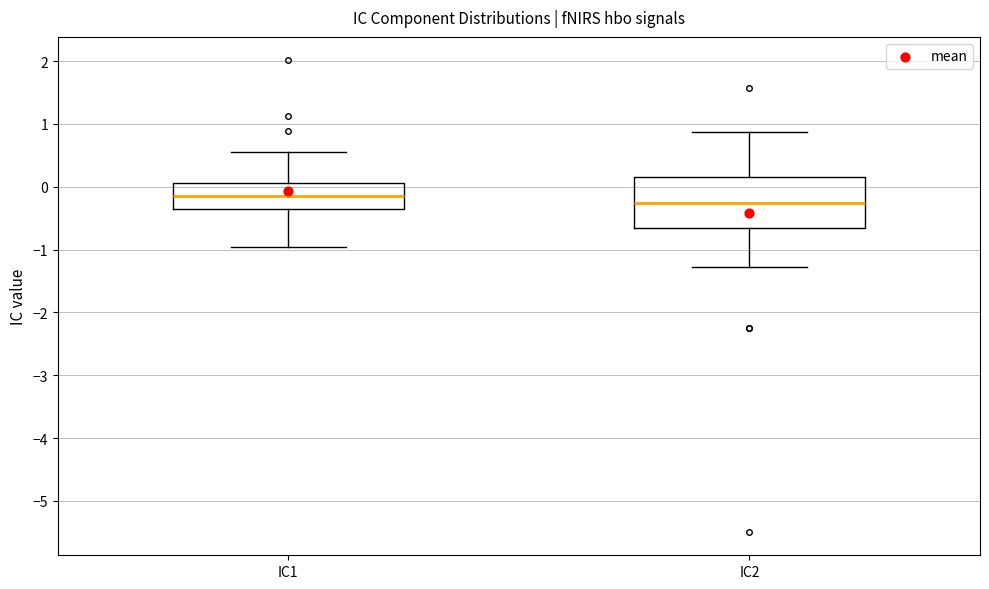

Comparing the boxes themselves (not the whiskers), which one is the tallest?

IC2